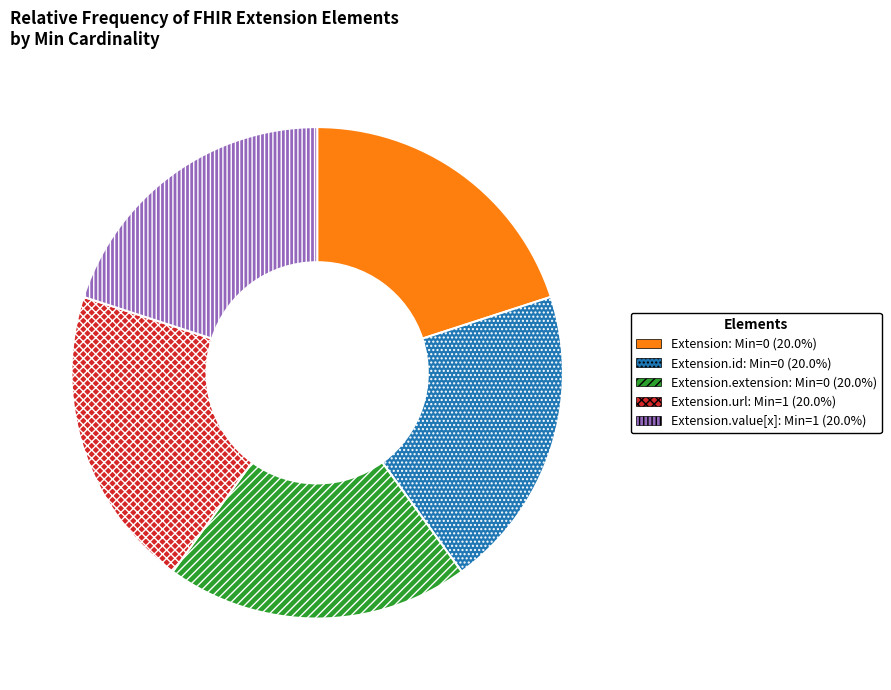

Is there a majority slice in this chart?

No